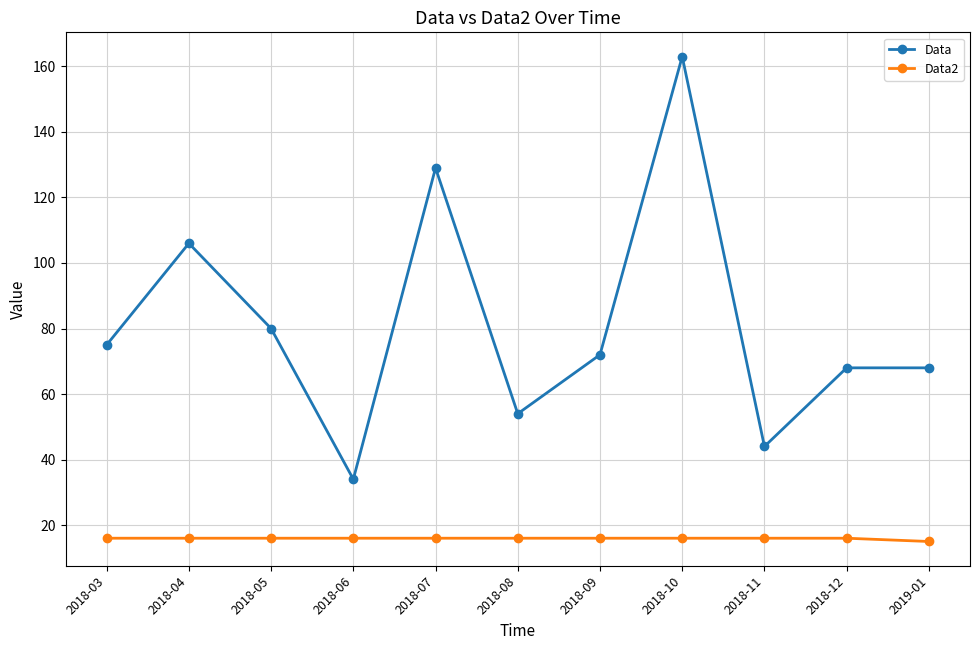

In Data, how many points are lower than both neighbors (excluding endpoints)?

3